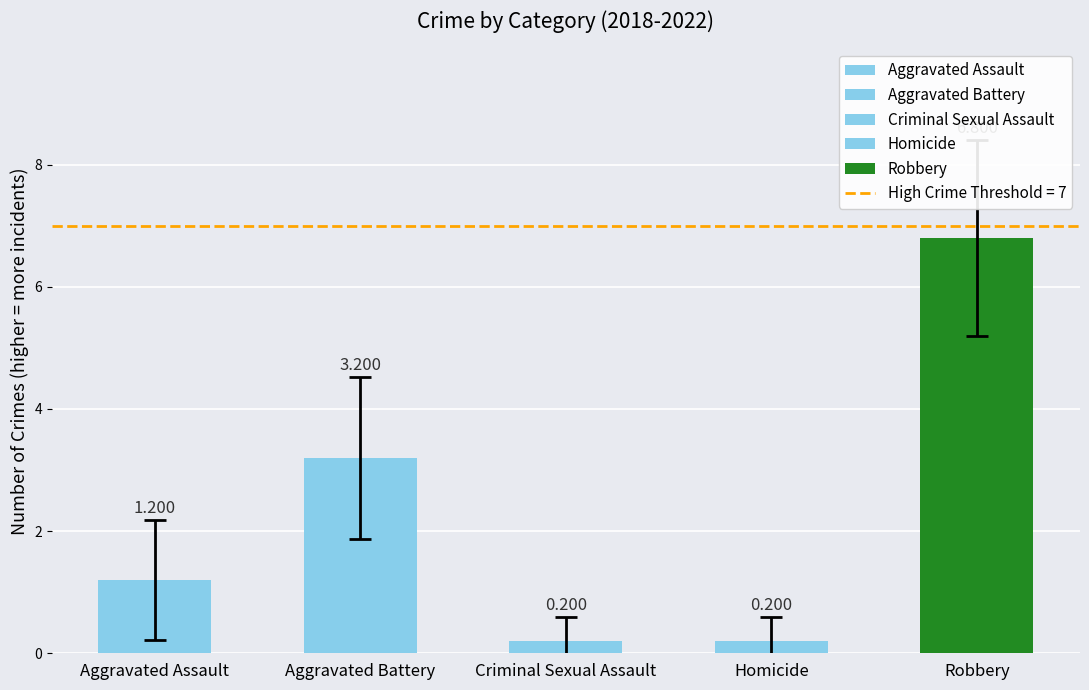

At which label does the data first exceed 1?

Aggravated Assault